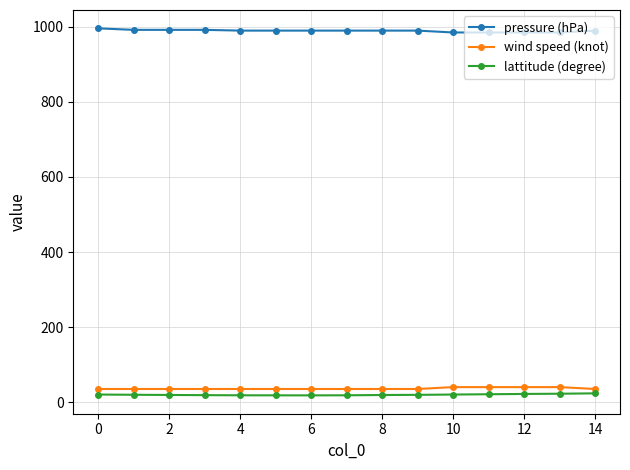

Which series has the largest total across all categories?

pressure (hPa)